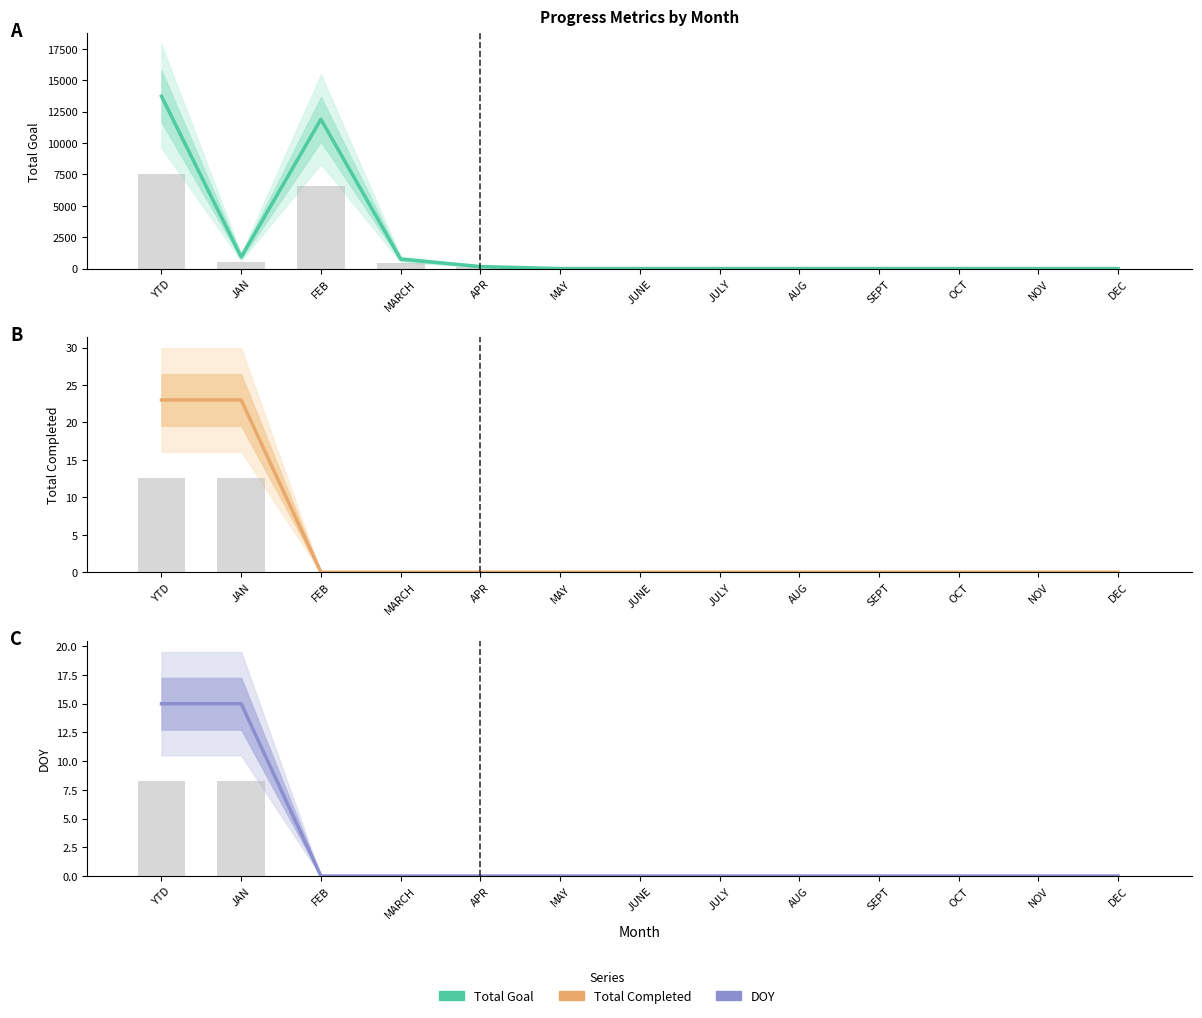

Rank the series by their maximum value, from lowest to highest.

DOY, Total Completed, Total Goal